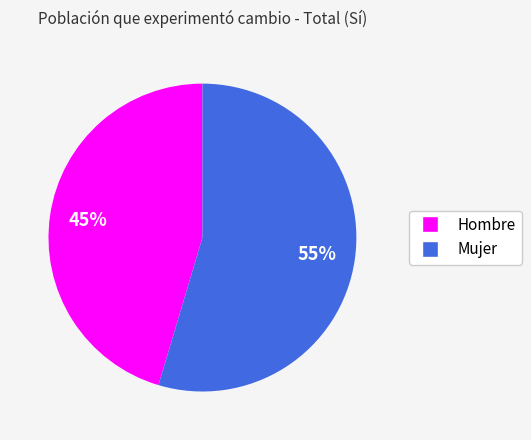

Count the number of slices in the pie.

2